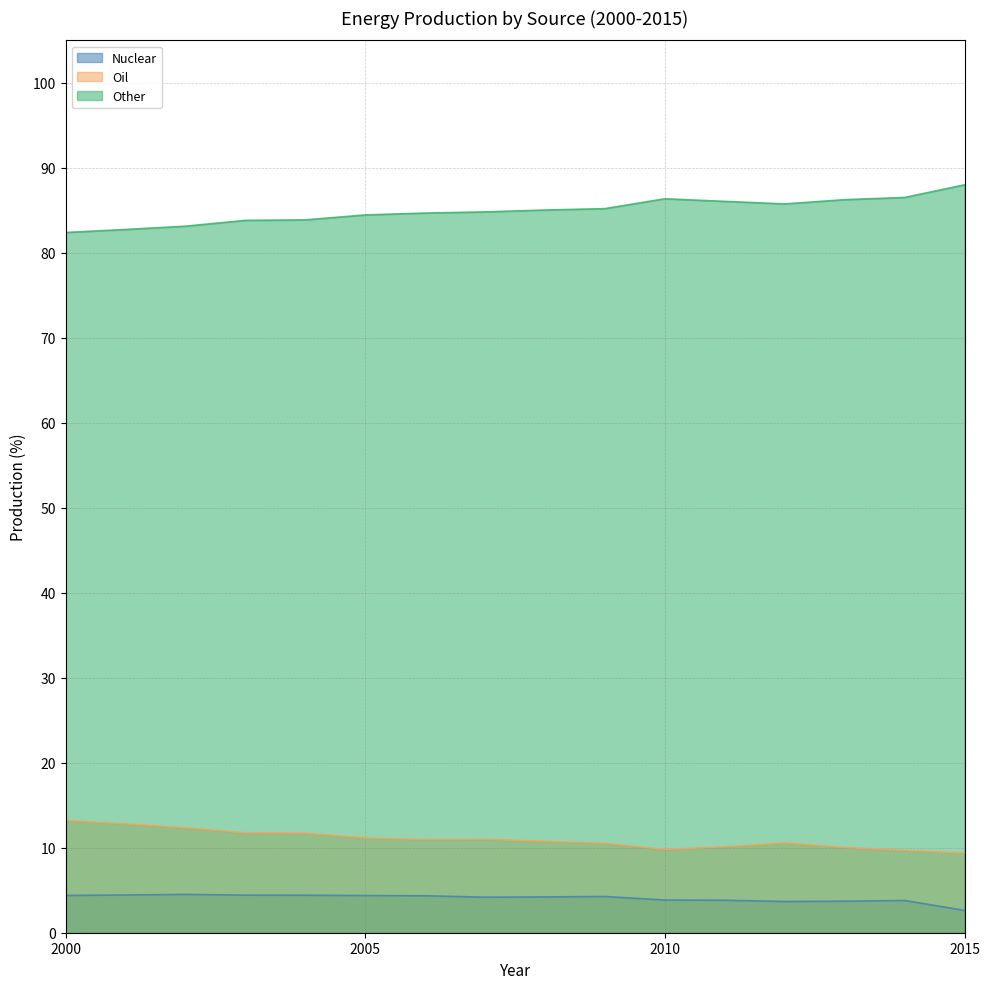

Which series has the largest total across all categories?

Other